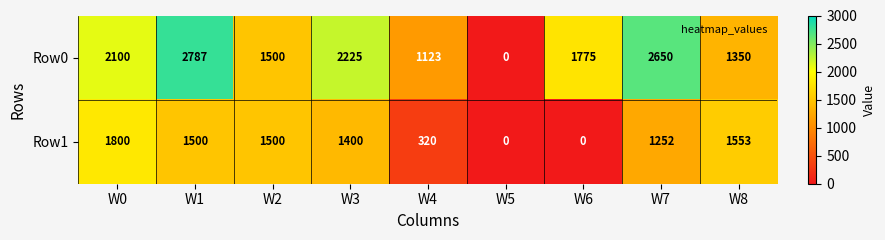

What is the difference between the highest and lowest values at W0?

300